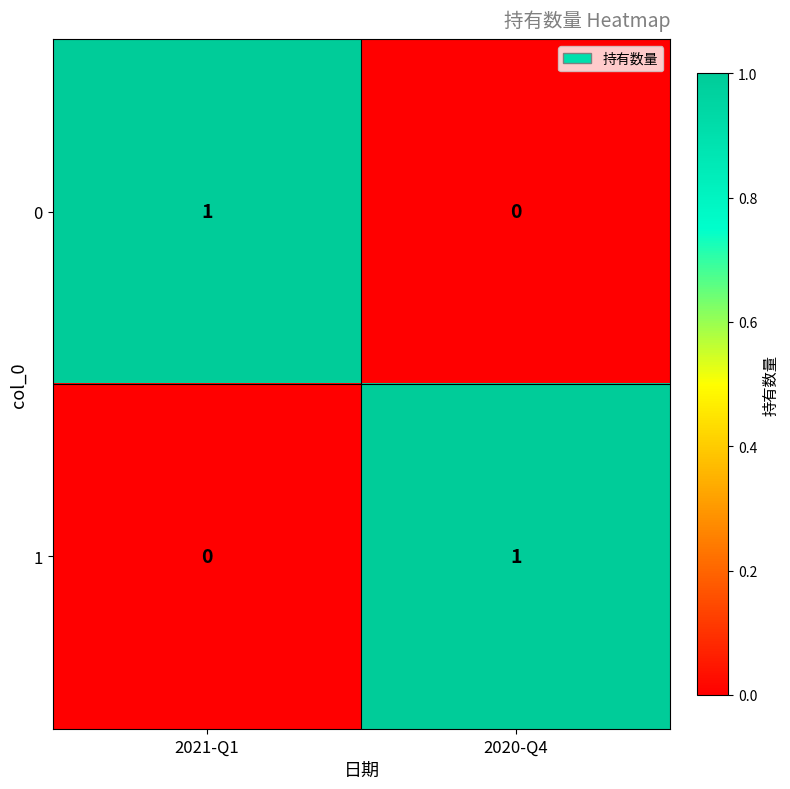

Which category has the lowest value in the 1 series?

2021-Q1